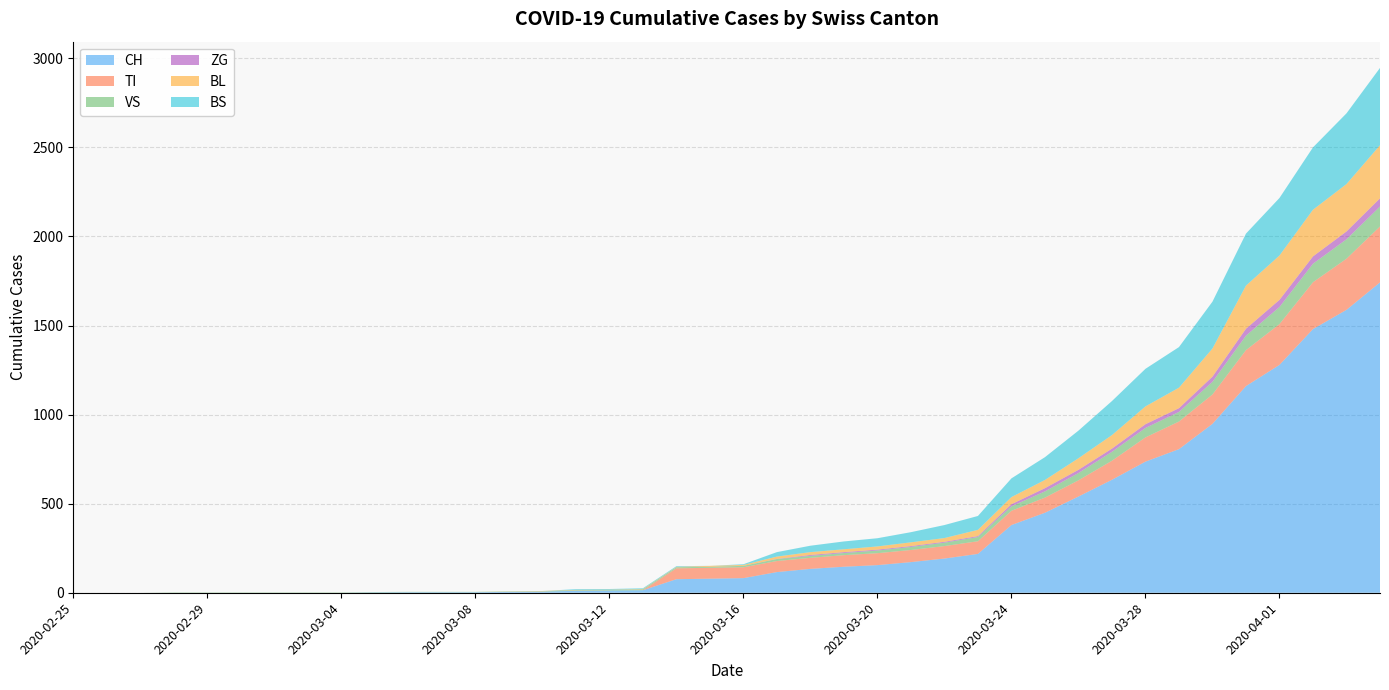

Reading left to right, extract all data points from this chart.

CH: 0	0	0	0	0	0	0	0	0	2	3	3	3	5	6	11	12	14	76	79	82	116	134	146	155	172	192	218	380	449	540	634	736	806	948	1160	1279	1480	1588	1742
TI: 0	0	0	0	0	0	0	0	0	0	0	0	0	0	0	0	0	0	61	61	61	62	62	65	67	68	70	71	80	85	91	107	136	155	165	202	229	263	287	314
VS: 0	0	0	2	2	2	2	2	2	2	2	2	2	2	2	3	3	5	6	6	8	11	11	12	15	17	19	24	25	35	41	50	53	54	71	81	96	104	109	112
ZG: 0	0	0	0	0	0	0	0	0	0	0	0	0	0	0	0	0	0	0	0	0	1	5	5	5	5	5	5	12	18	18	18	21	21	29	39	40	41	44	46
BL: 0	0	0	0	0	0	0	0	0	0	0	0	0	1	2	2	2	2	2	5	5	13	16	16	18	21	21	35	40	46	65	76	100	115	158	242	249	262	266	298
BS: 0	0	0	0	0	0	0	0	0	0	0	0	0	0	0	4	4	4	4	0	4	25	36	44	46	57	73	78	105	128	155	191	211	228	263	292	323	350	397	434